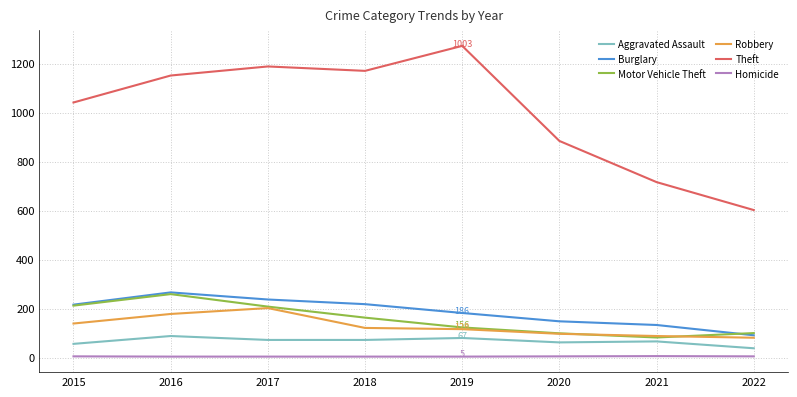

What are all the series names shown in the legend?

Aggravated Assault, Burglary, Motor Vehicle Theft, Robbery, Theft, Homicide